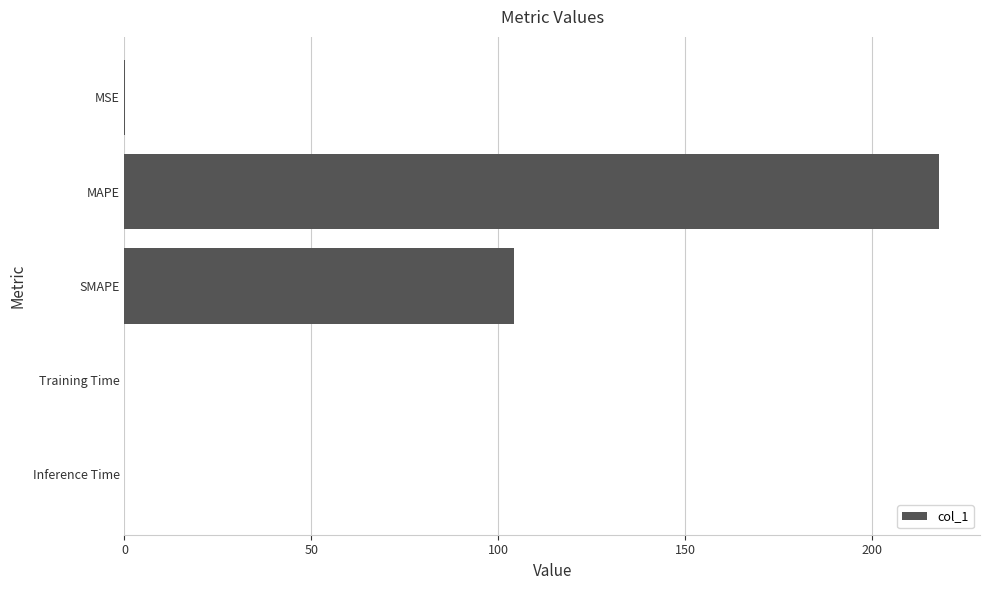

Which has a higher value, Training Time or MAPE?

MAPE